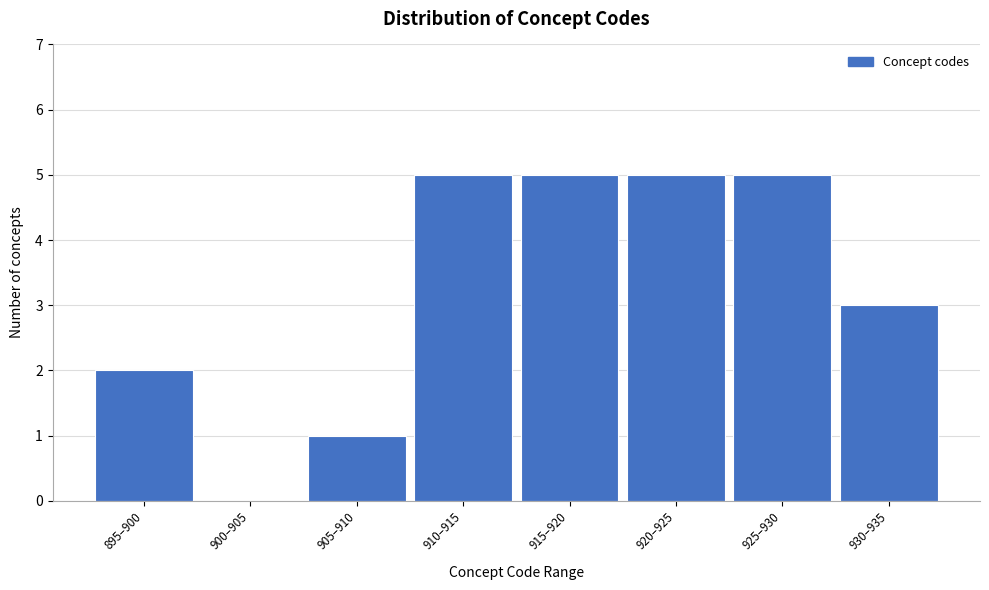

Reading right to left, transcribe all the data shown in this chart.

930–935=3	925–930=5	920–925=5	915–920=5	910–915=5	905–910=1	900–905=0	895–900=2